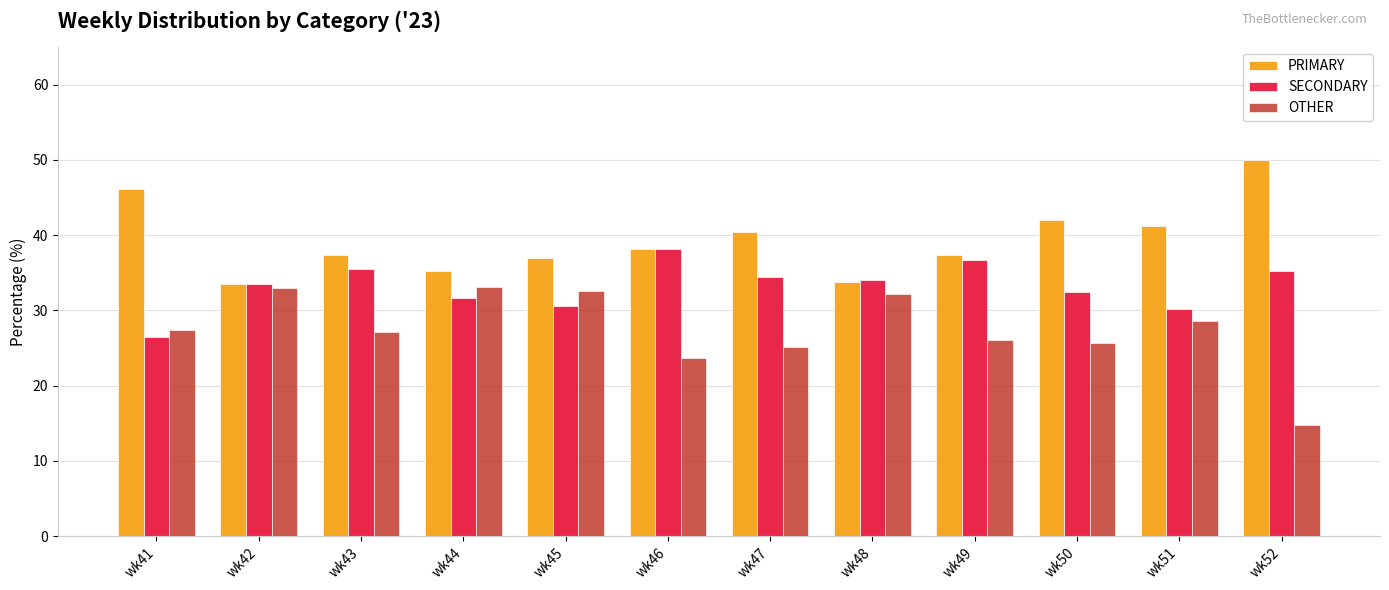

True or false: SECONDARY has a value of 30.2 at wk51.

True